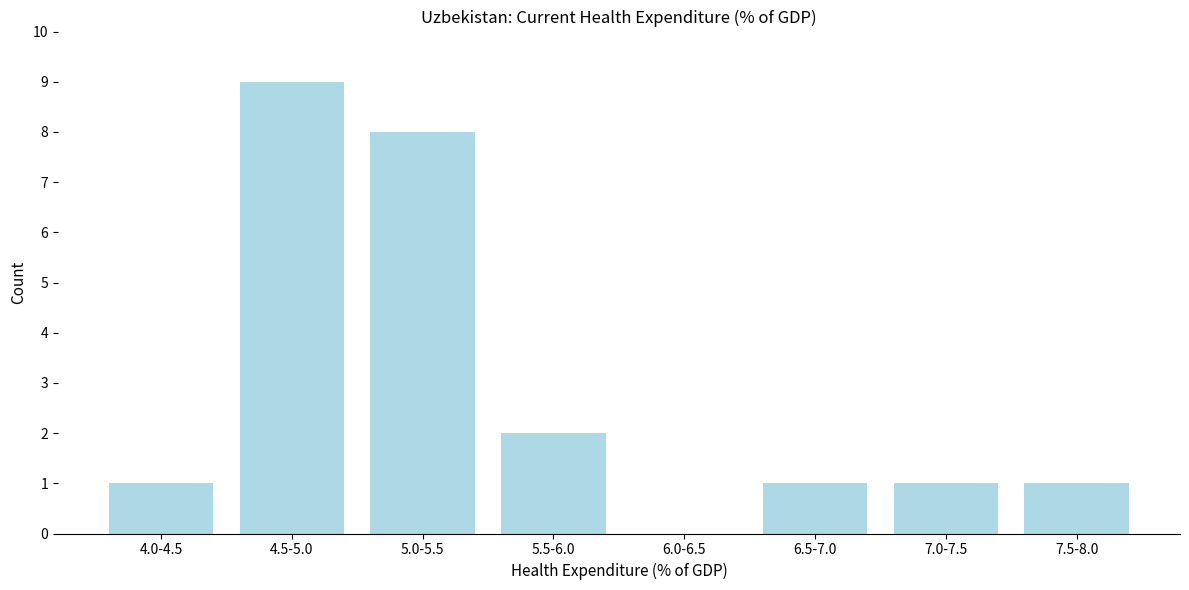

Reading right to left, transcribe all the data shown in this chart.

7.5-8.0=1	7.0-7.5=1	6.5-7.0=1	6.0-6.5=0	5.5-6.0=2	5.0-5.5=8	4.5-5.0=9	4.0-4.5=1